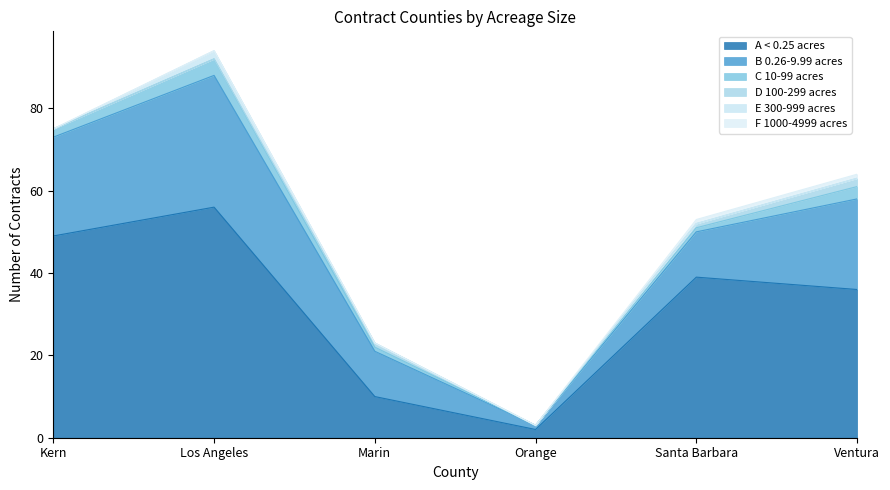

True or false: A < 0.25 acres has a value of 13 at Ventura.

False